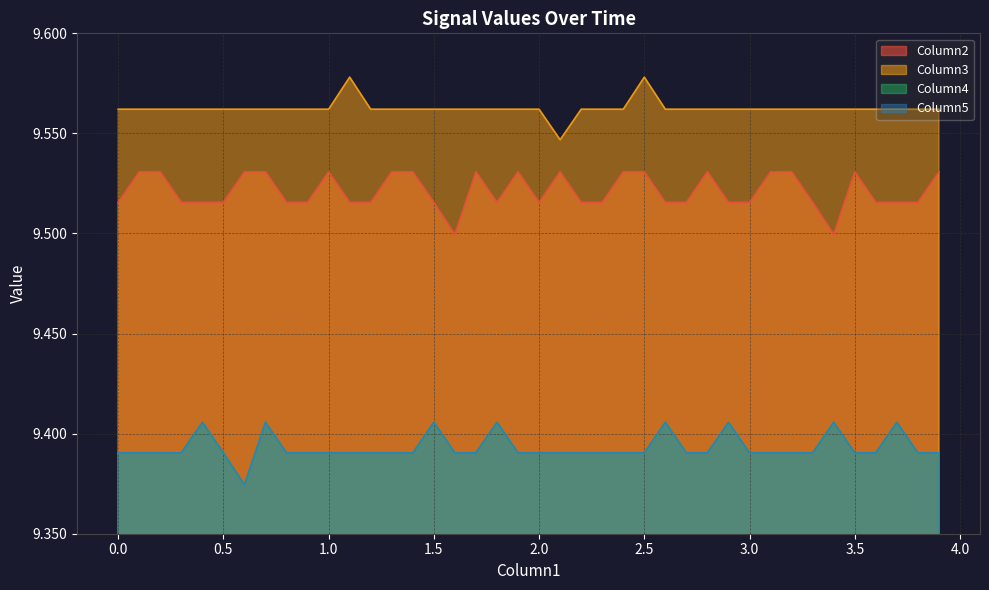

Which series has the largest range (max minus min)?

Column4